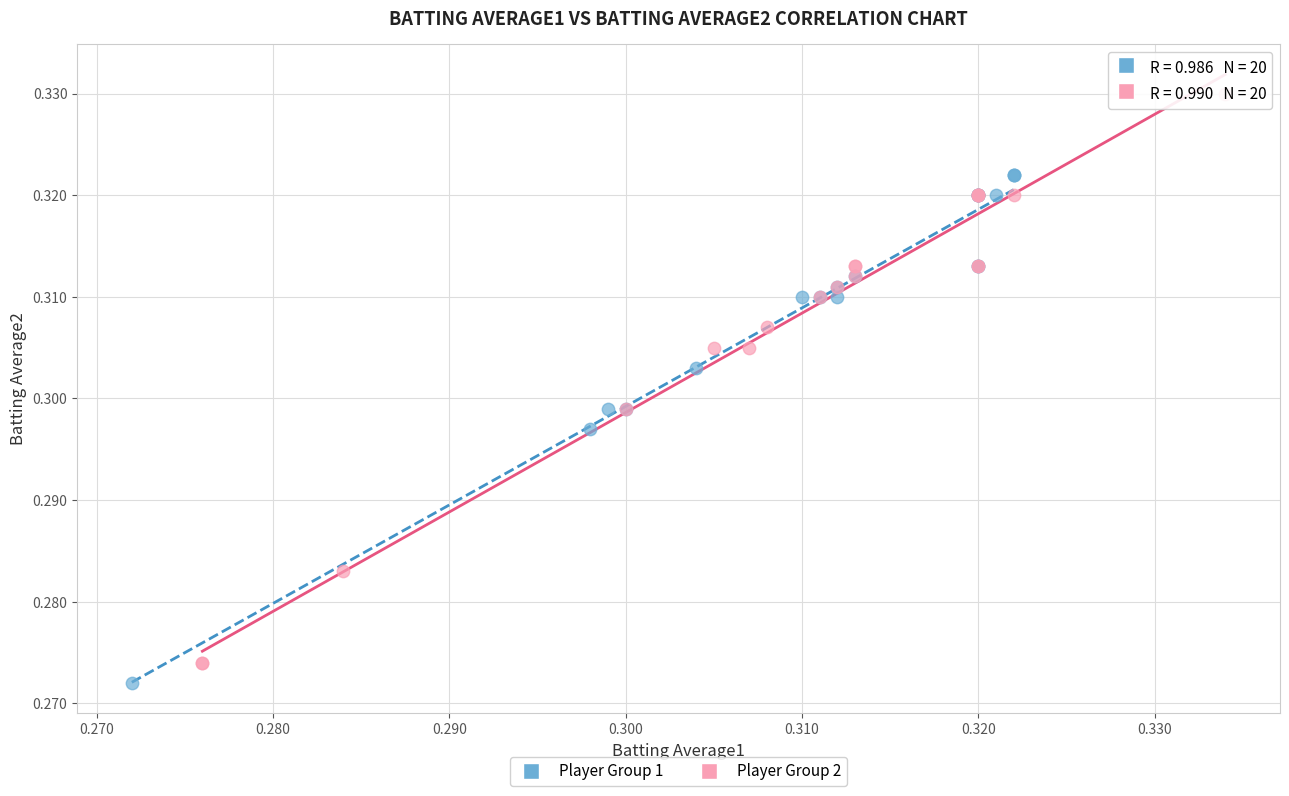

What are all the series names shown in the legend?

Player Group 1, Player Group 2